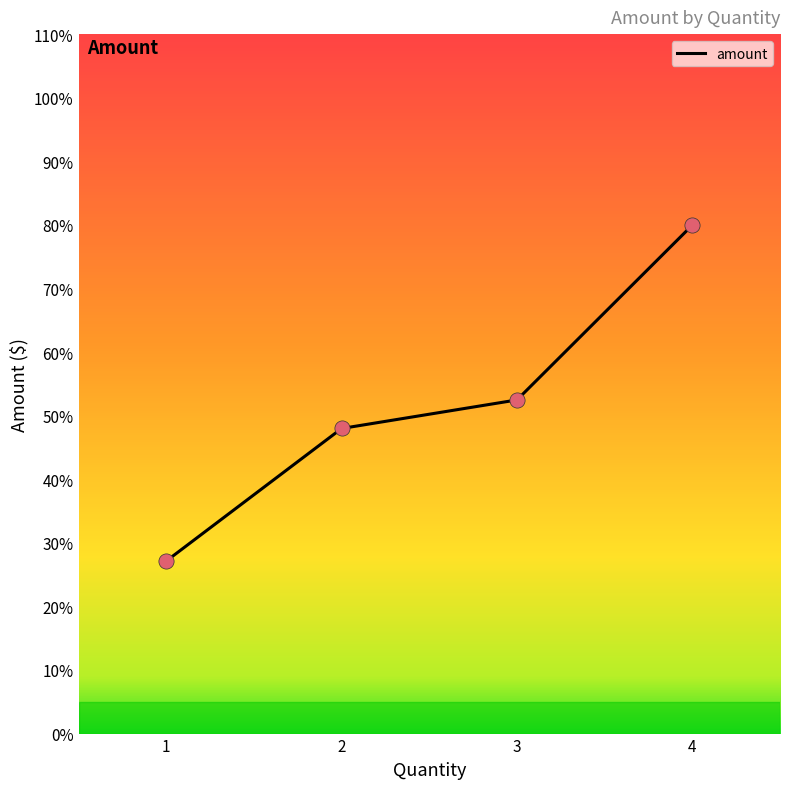

What is the change in value from 2 to 4?

+32.0